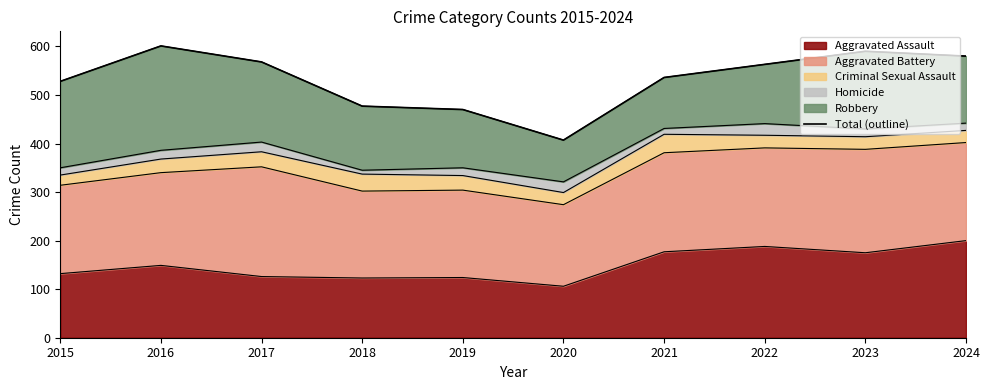

Reading left to right, extract all data points from this chart.

528	601	568	477	470	407	536	563	590	580